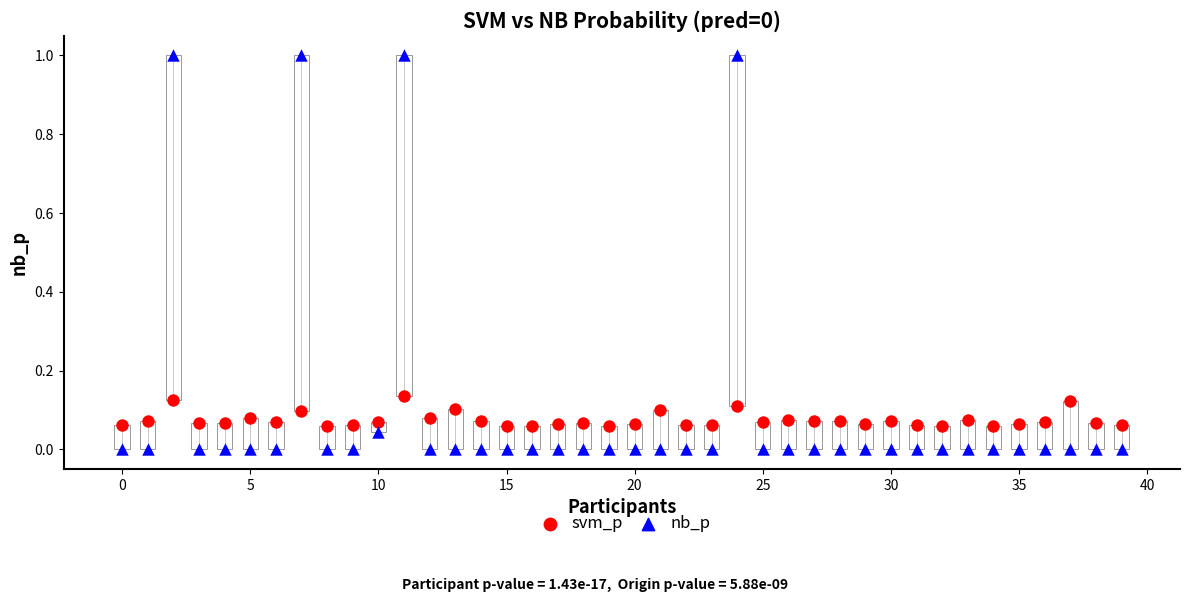

Across all data points, what is the range of Y values (max minus min)?

1.0